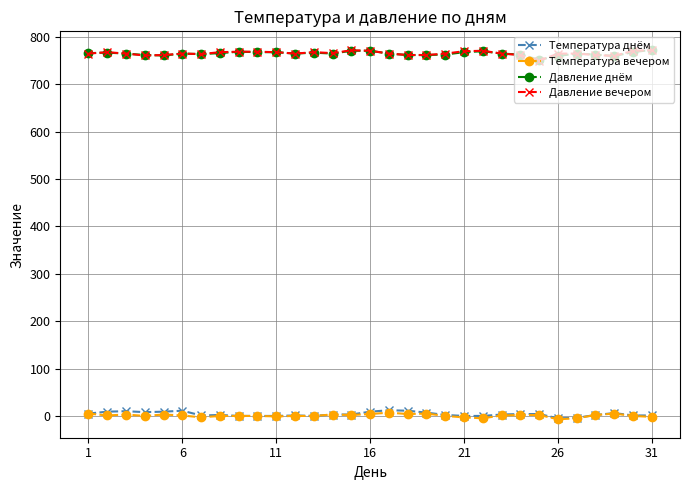

What is the highest value of the Давление днём series?

773